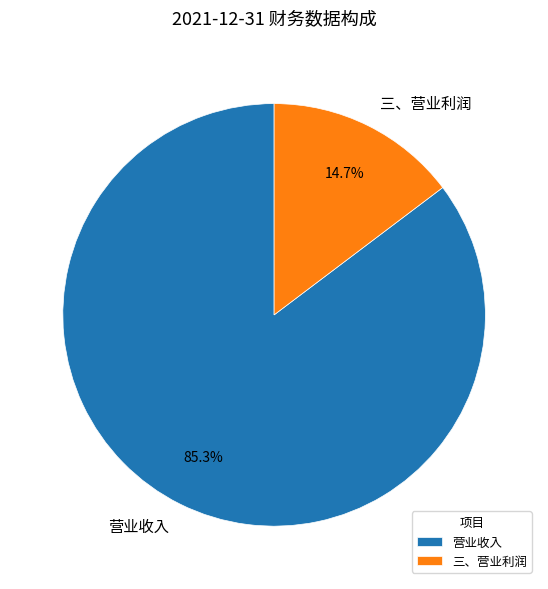

How many slices are in this pie chart?

2